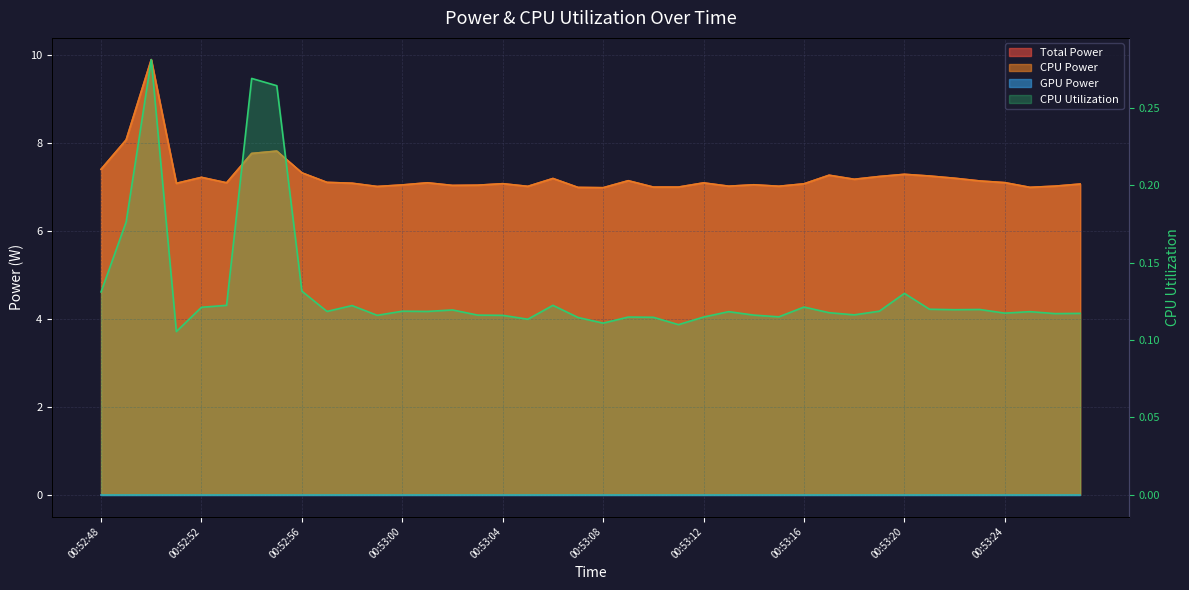

True or false: CPU Utilization and CPU Power intersect in this chart.

False